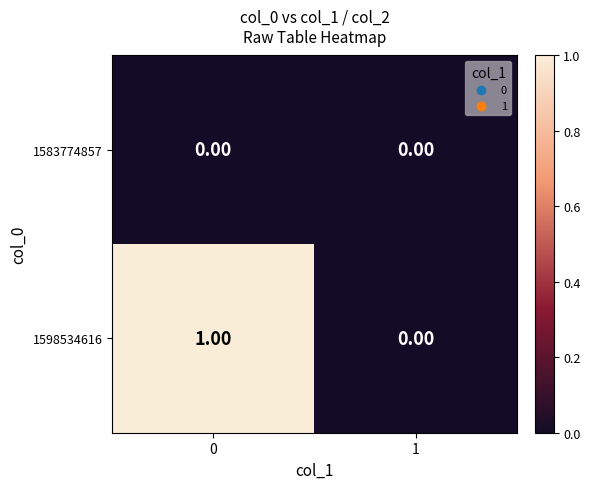

Which series has the largest range (max minus min)?

1598534616